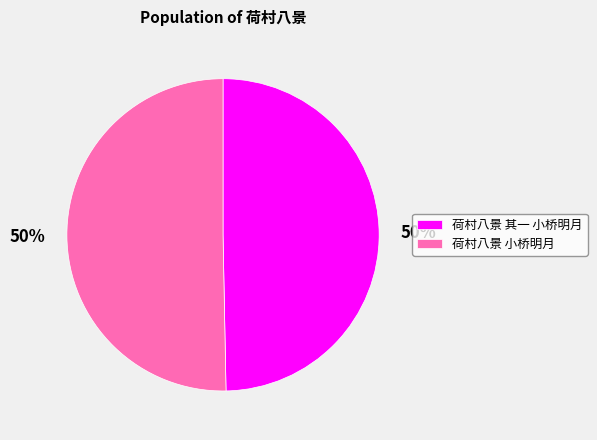

Is it true that 荷村八景 小桥明月 is 42% of the pie?

False